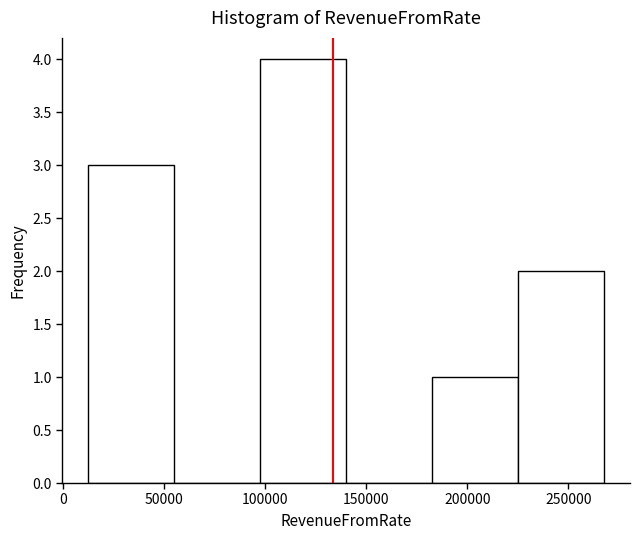

How tall is the bar that spans 185000 to 225000 on the x-axis? Neither the bar edges nor the heights are printed on the chart, so give them approximately, as read against the axes.

1